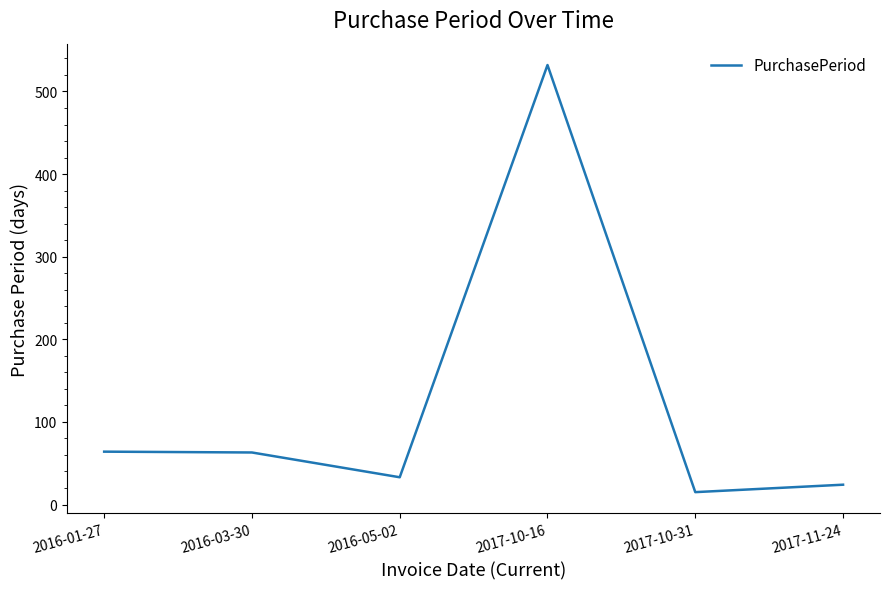

Which label corresponds to the largest value in the chart?

2017-10-16